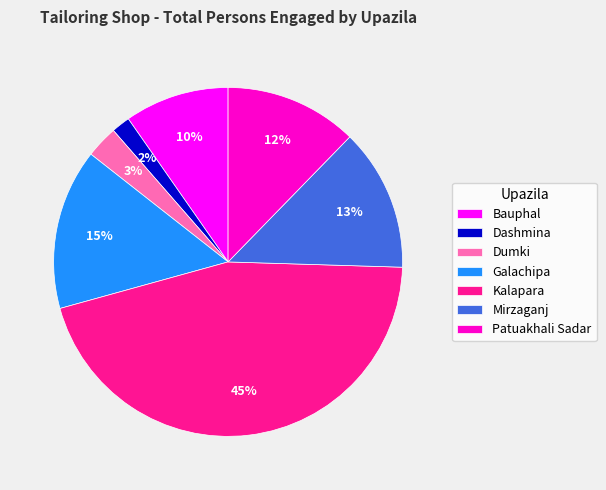

Rank the categories by value from highest to lowest.

Kalapara, Galachipa, Mirzaganj, Patuakhali Sadar, Bauphal, Dumki, Dashmina